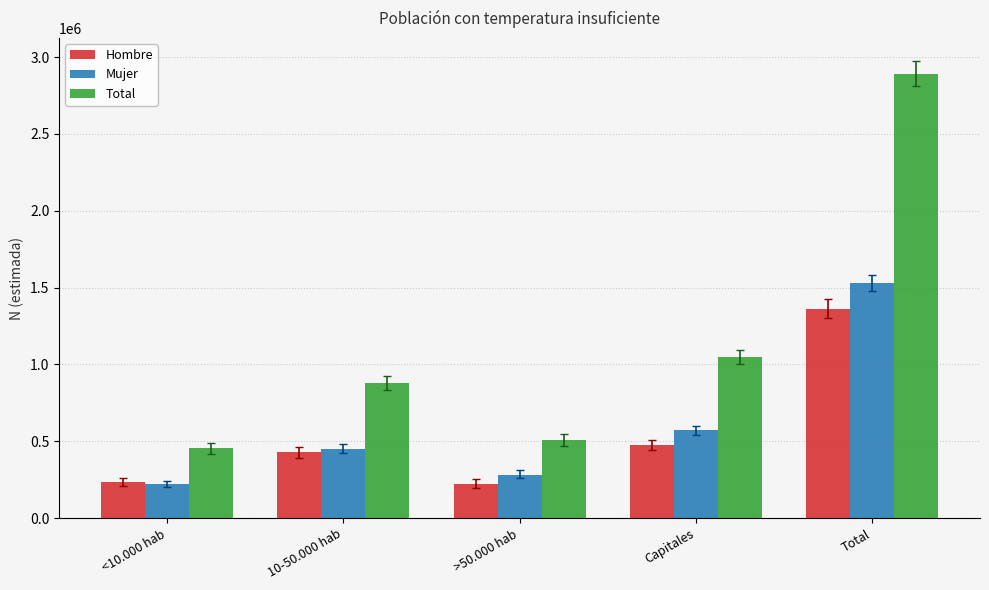

How many bars are there in total?

15